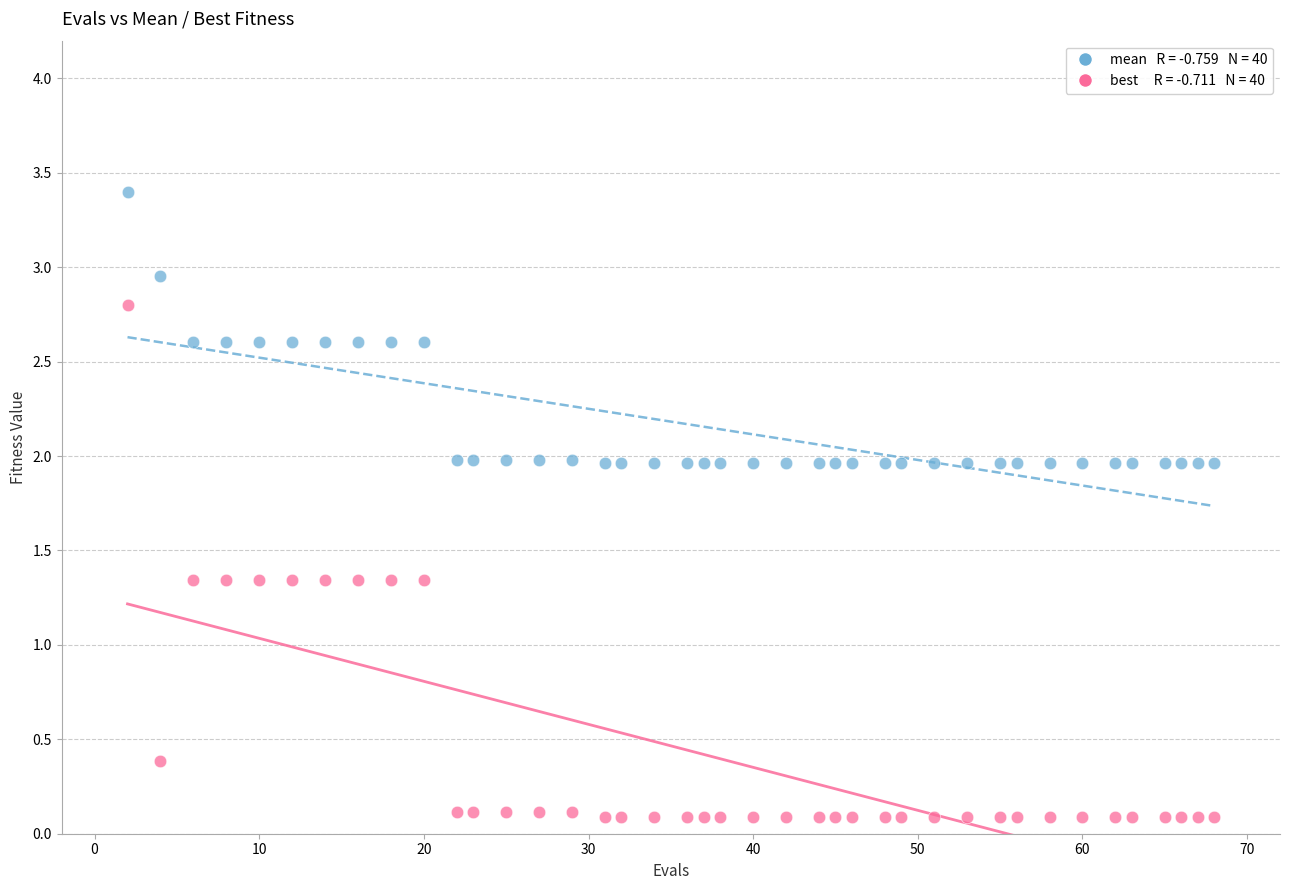

Across all data points, what is the range of X values (max minus min)?

66.0